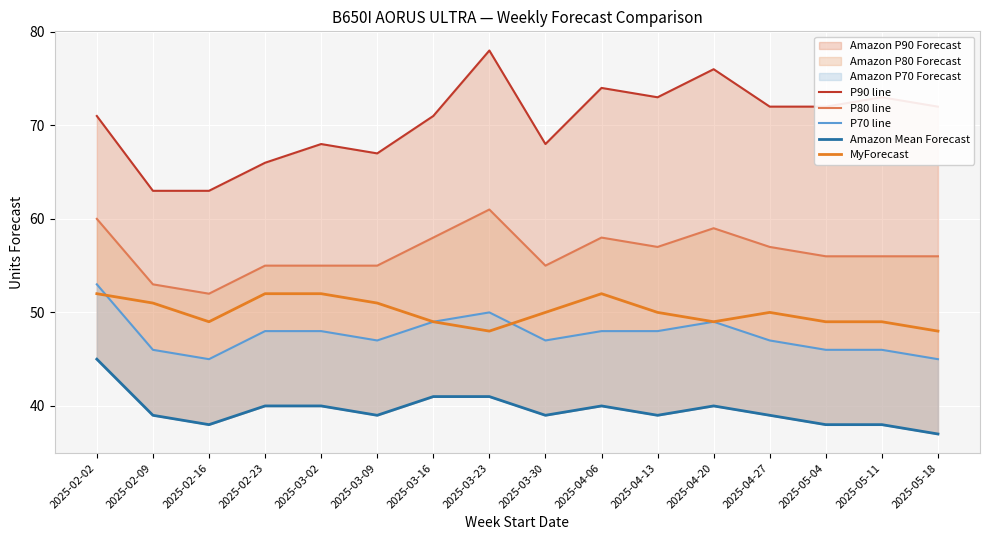

List the labels in order of Amazon Mean Forecast value, largest first.

2025-02-02, 2025-03-16, 2025-03-23, 2025-02-23, 2025-03-02, 2025-04-06, 2025-04-20, 2025-02-09, 2025-03-09, 2025-03-30, 2025-04-13, 2025-04-27, 2025-02-16, 2025-05-04, 2025-05-11, 2025-05-18